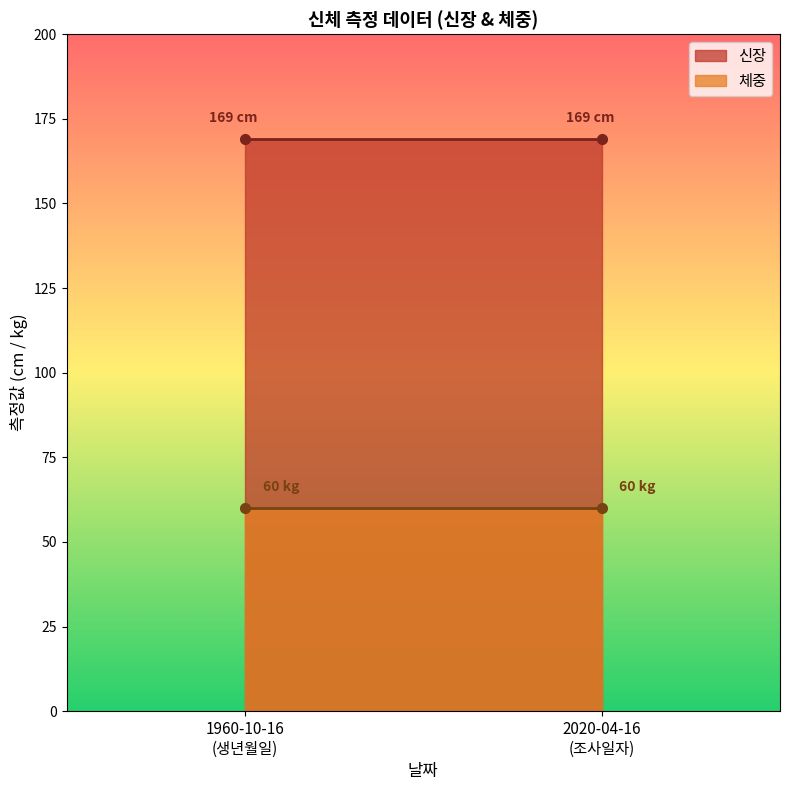

The value of 체중 at 2020-04-16 is 60. True or false?

True